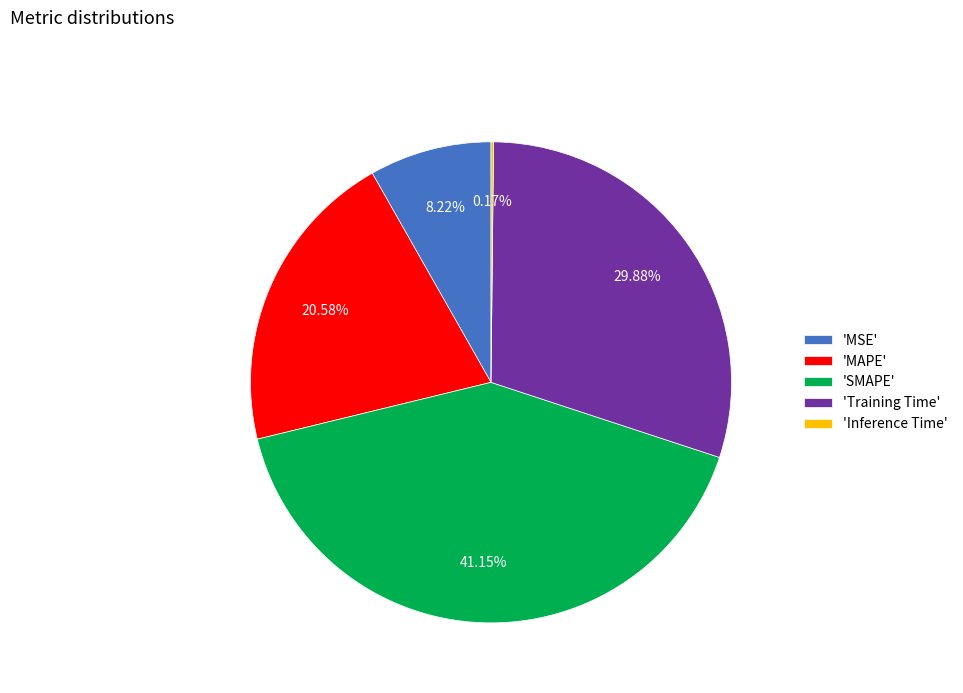

Approximately how many times larger is the value at 'MAPE' compared to 'SMAPE'?

0.5